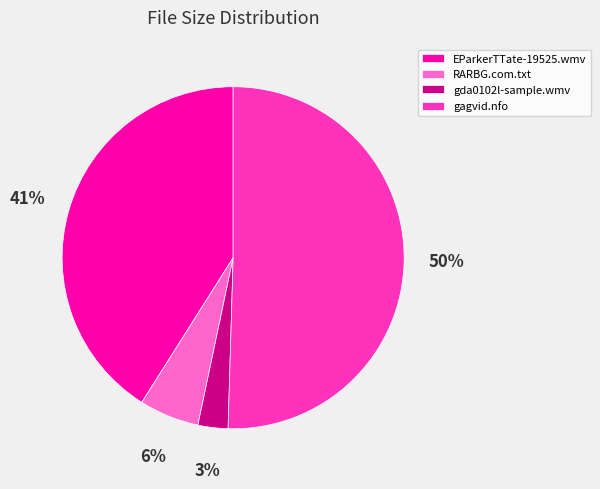

Which slice is the smallest?

gda0102l-sample.wmv